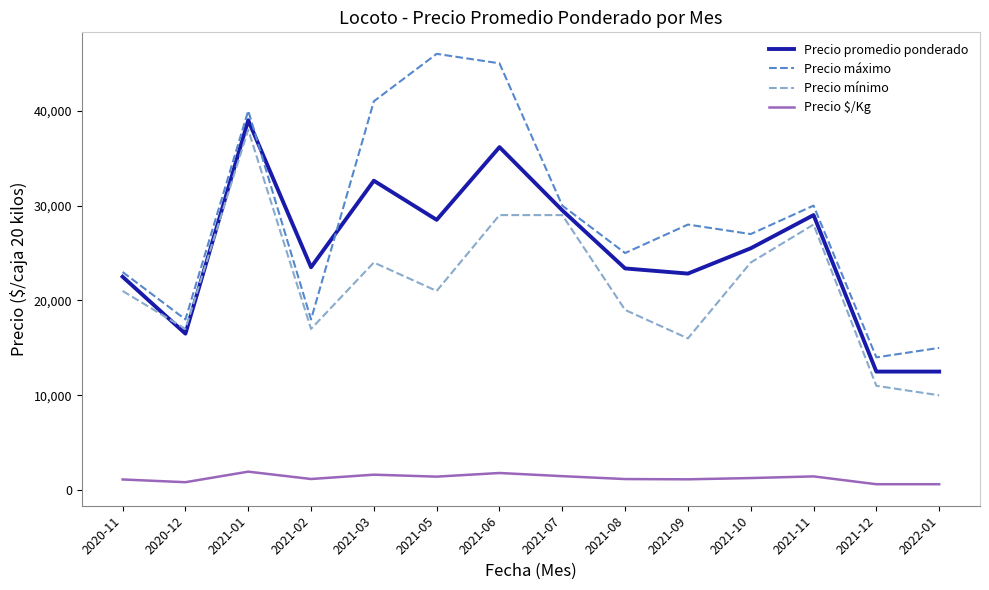

Which category has the highest value in the Precio mínimo series?

2021-01